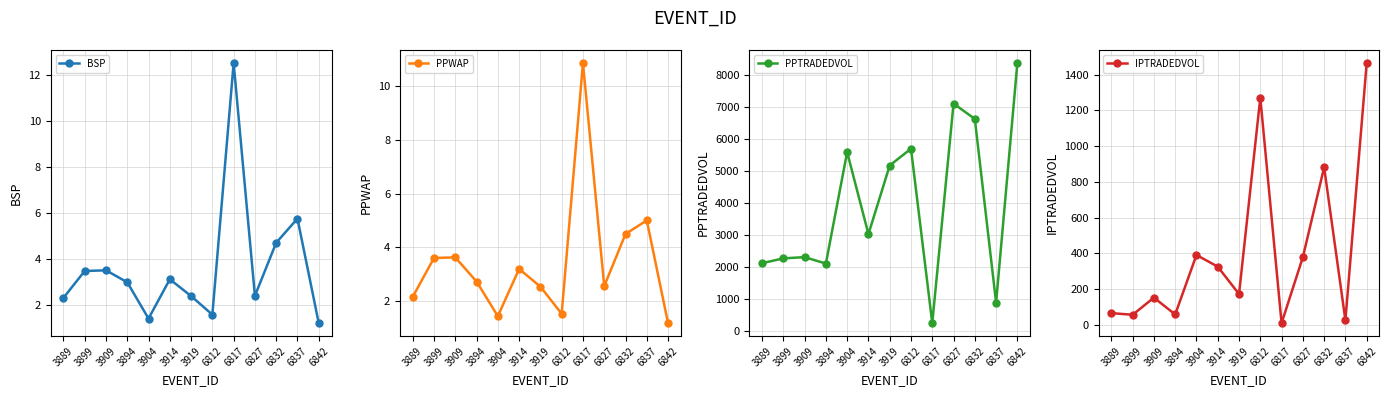

What is the spread (max minus min) of values at 6842?

8379.4